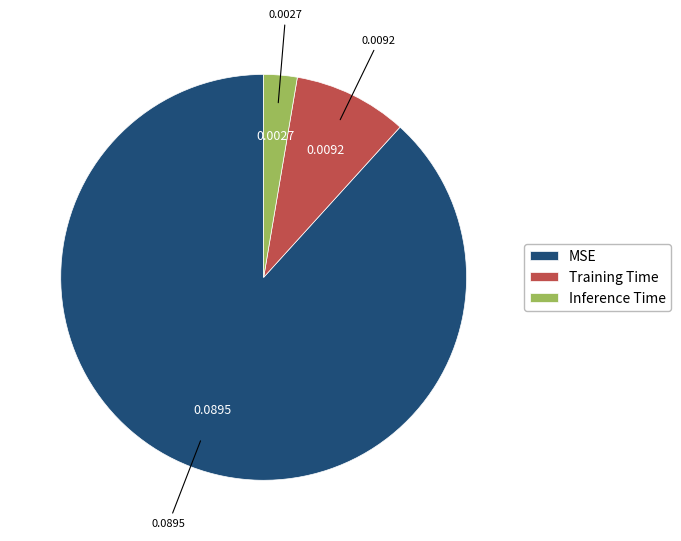

Between Inference Time and MSE, which is larger?

MSE